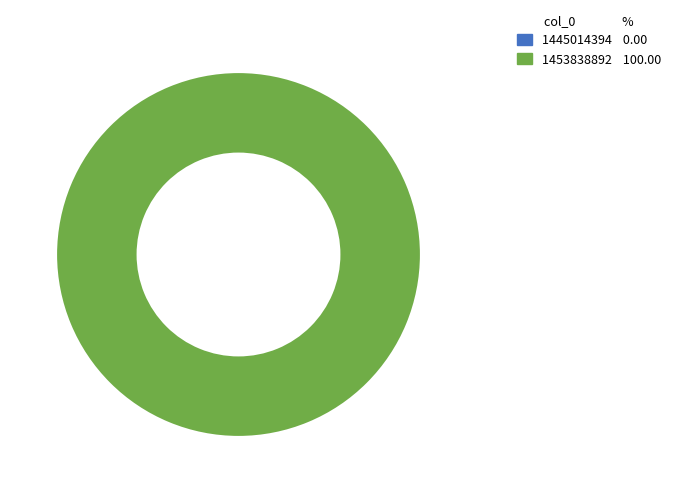

What is the largest slice in the pie chart?

1453838892